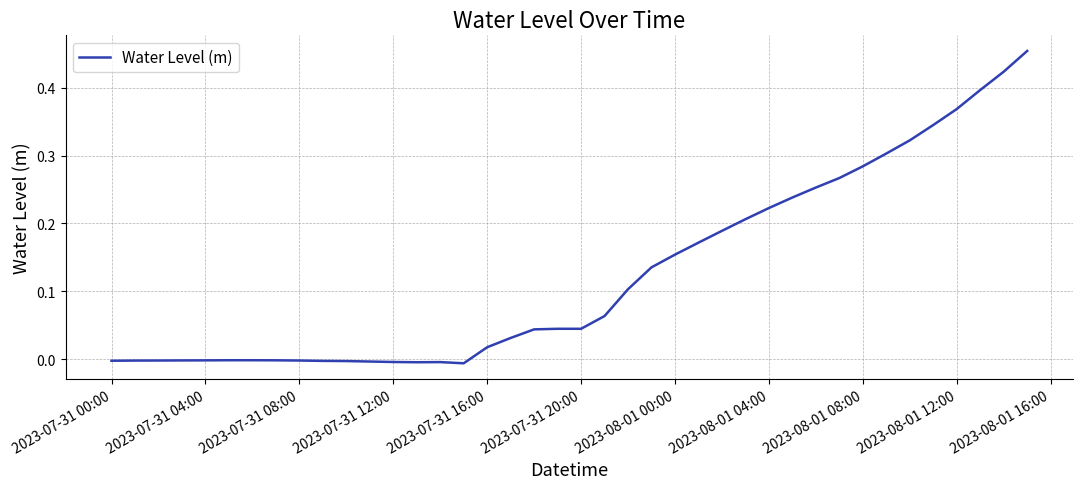

Does the chart display data point markers on the line(s)?

No